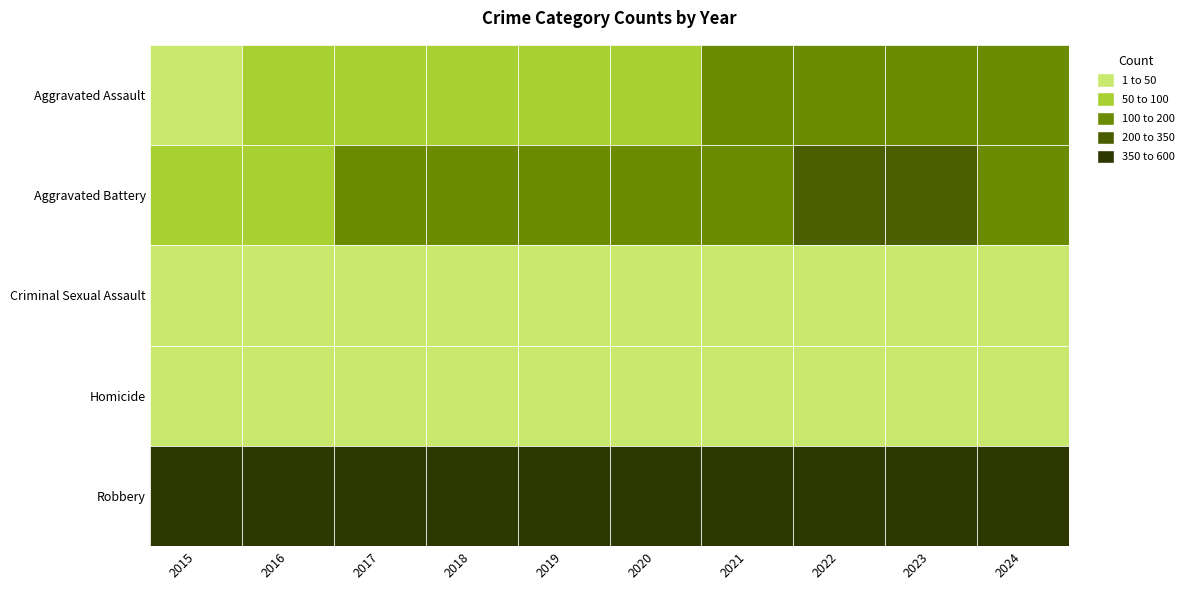

At which category is the sum across all series the highest?

2022